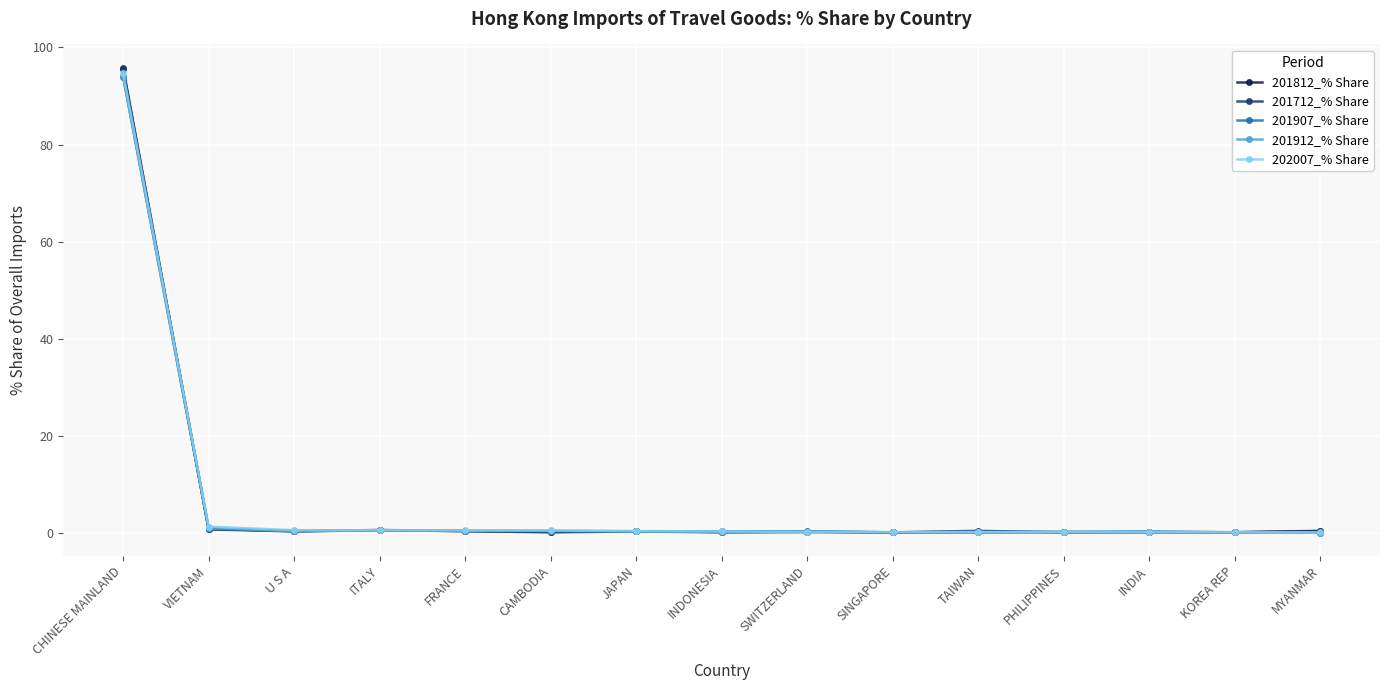

How many intersections are there between 201907_% Share and 201912_% Share?

9